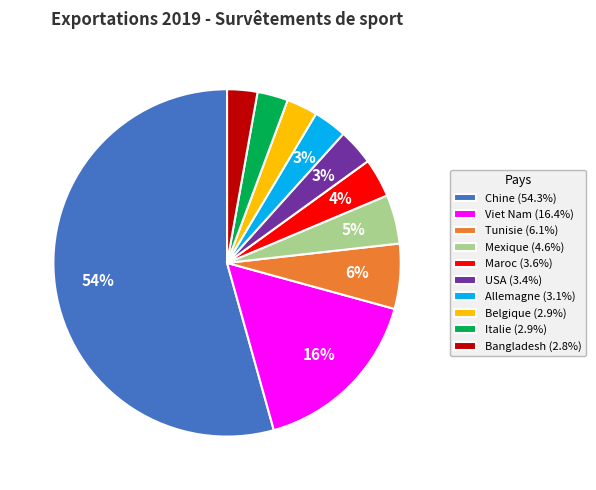

Count the number of slices in the pie.

10